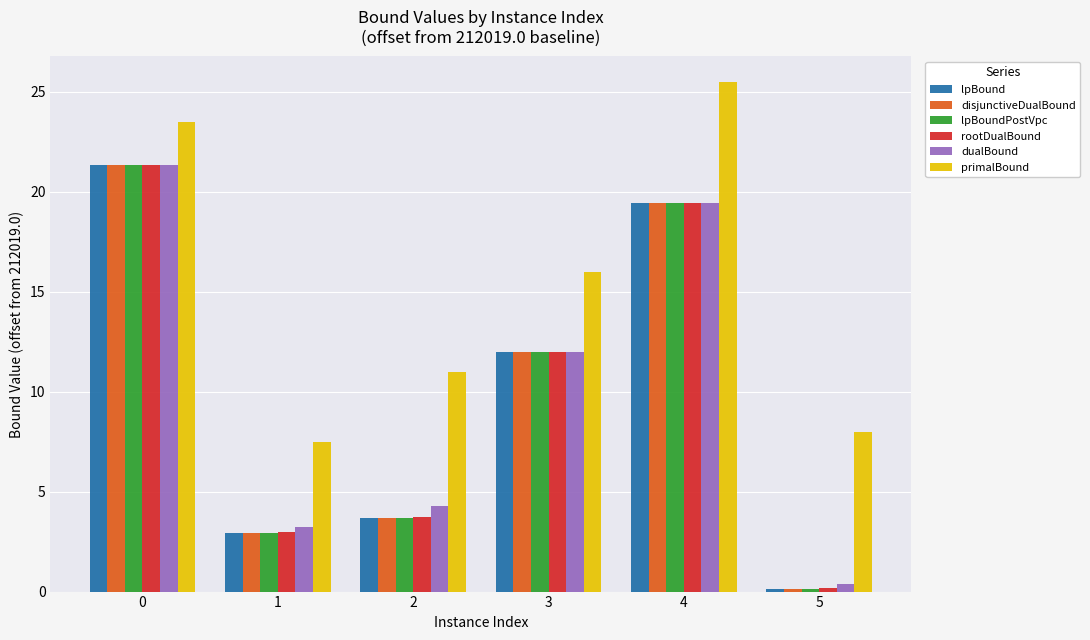

What is the sum of all disjunctiveDualBound values?

59.5